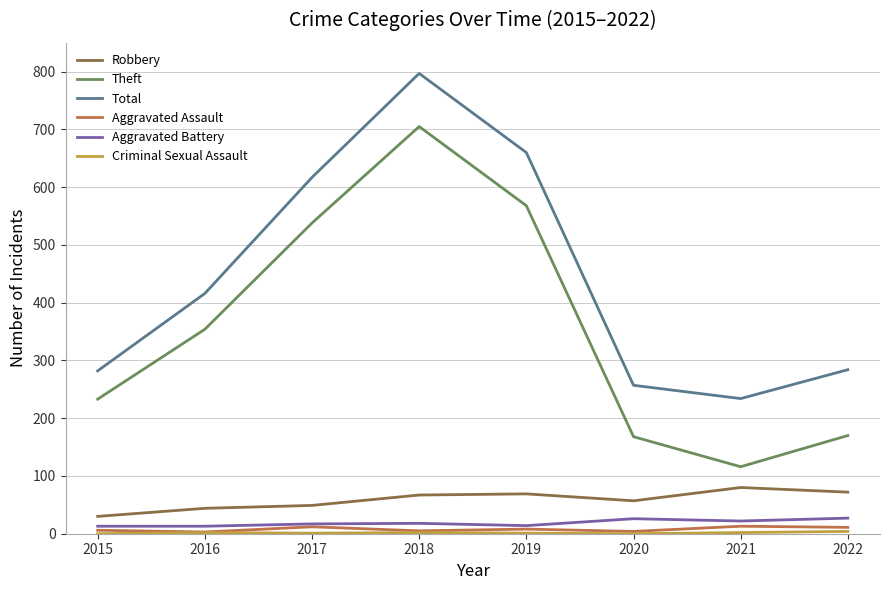

Which series has the largest total across all categories?

Total